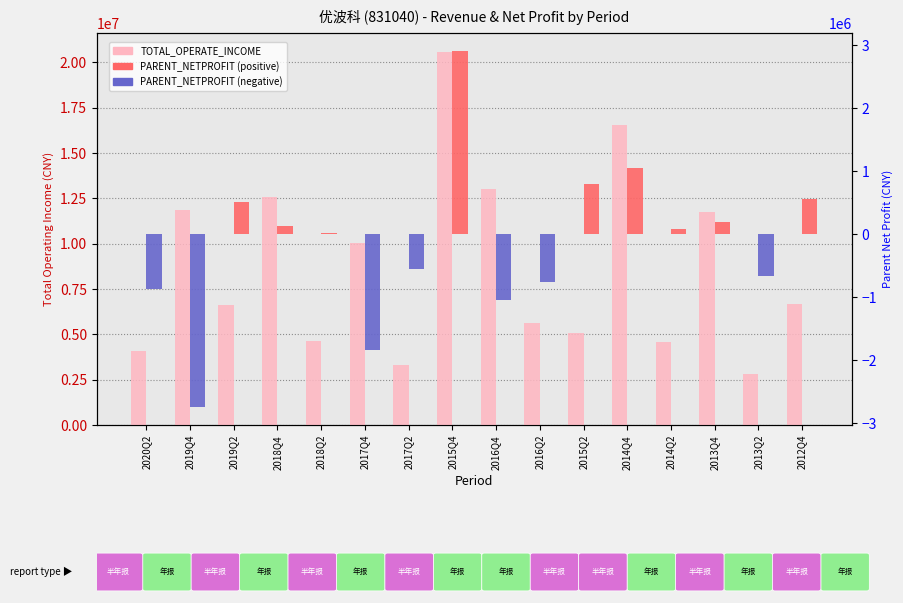

Is the value of PARENT_NETPROFIT at 2016Q4 greater than the value of TOTAL_OPERATE_INCOME at 2016Q2?

No